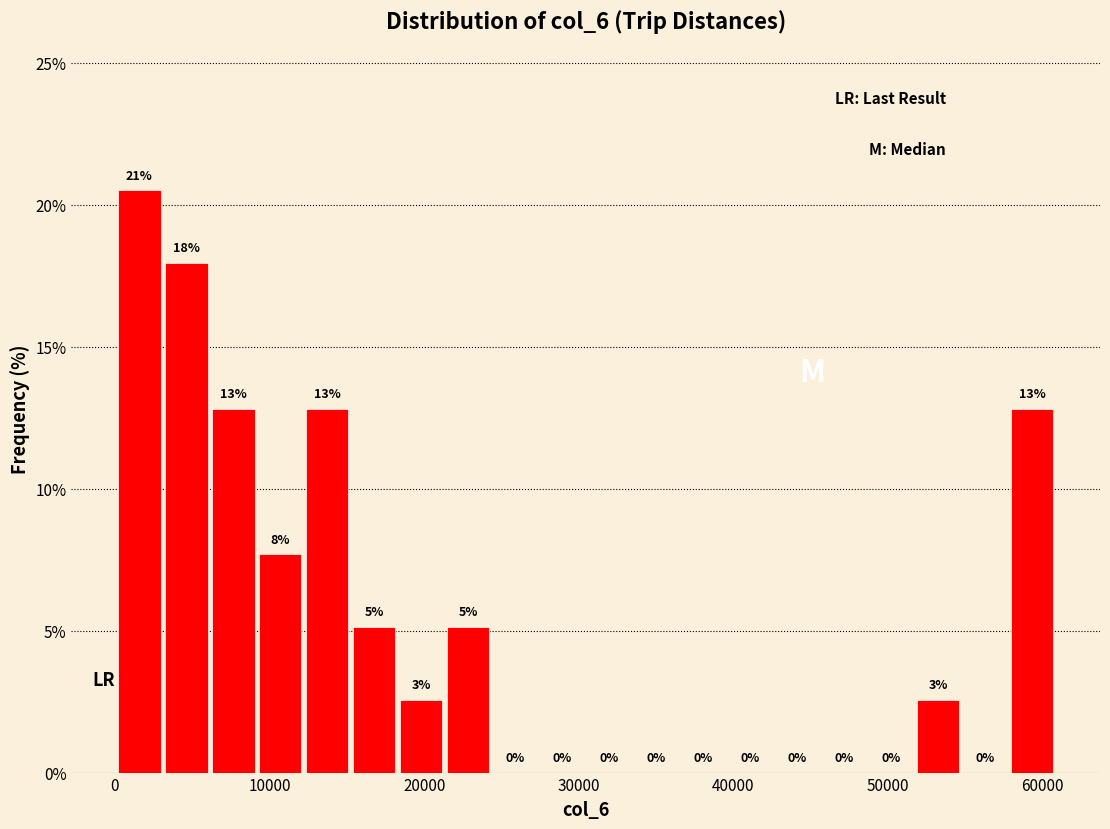

Around what value on the x-axis is the tallest bar? Give the approximate position of its centre, as read against the axis.

2000